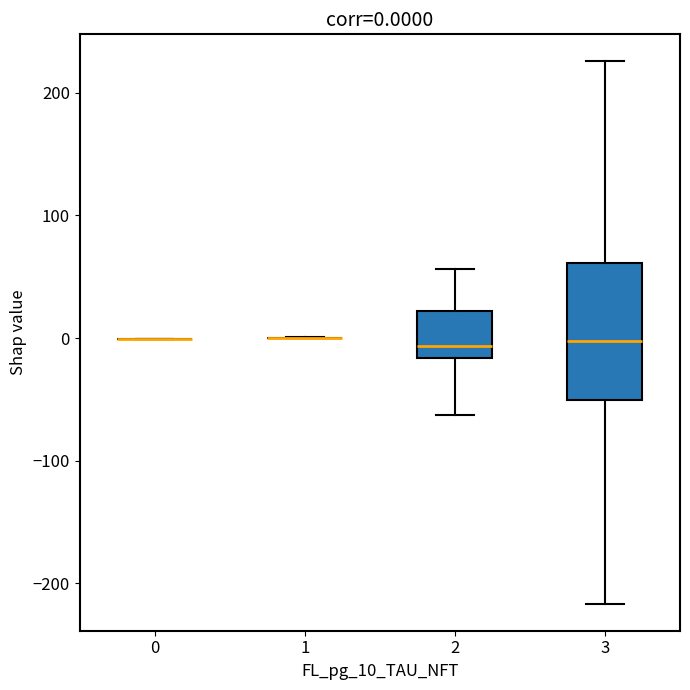

Comparing the boxes themselves (not the whiskers), which one is the tallest?

3